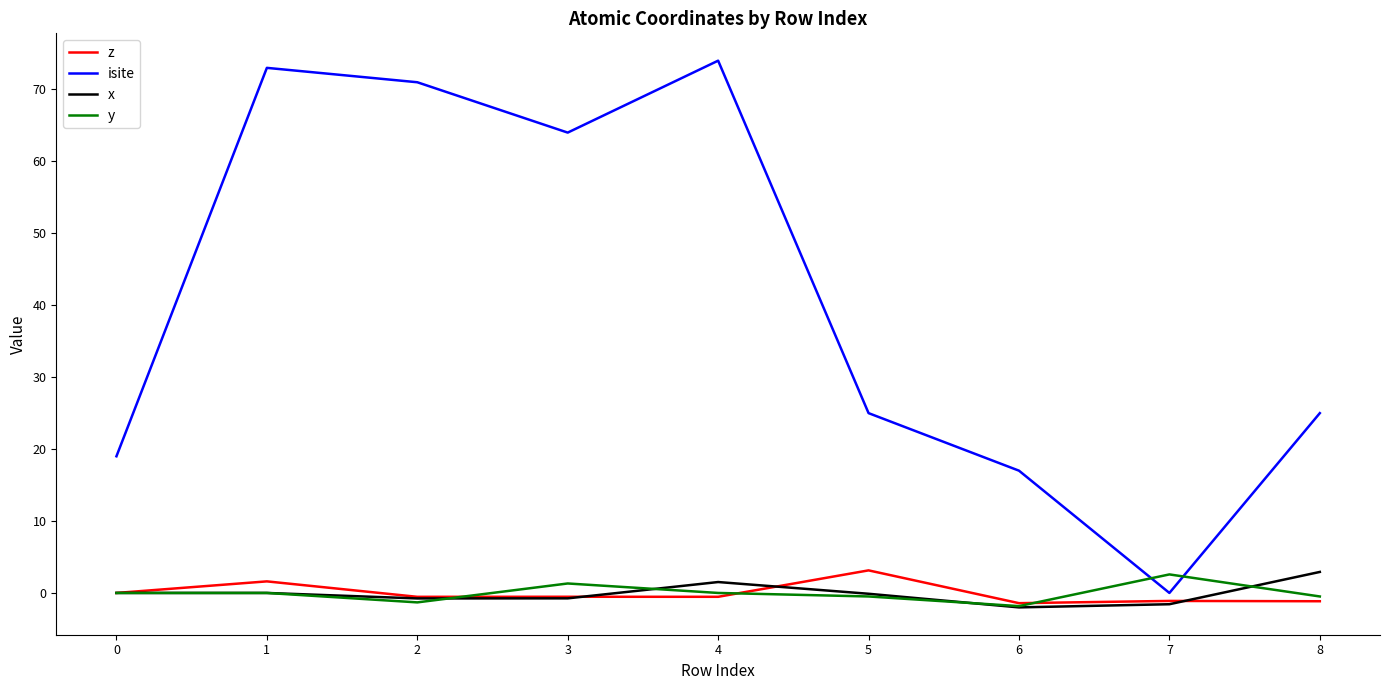

Between 7 and 8, which series saw the biggest shift?

isite